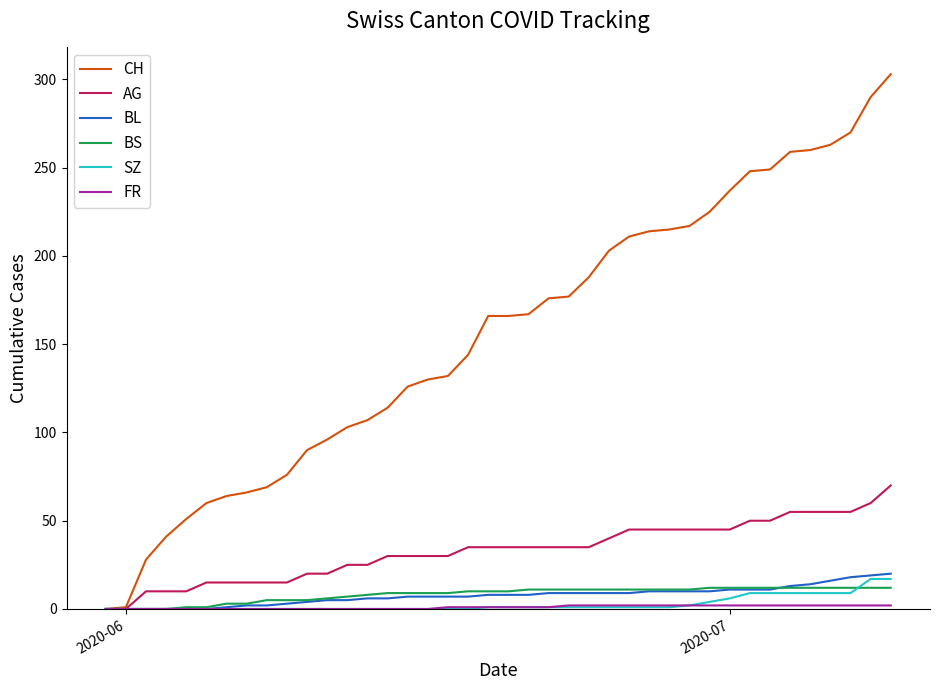

Which series has the largest range (max minus min)?

CH